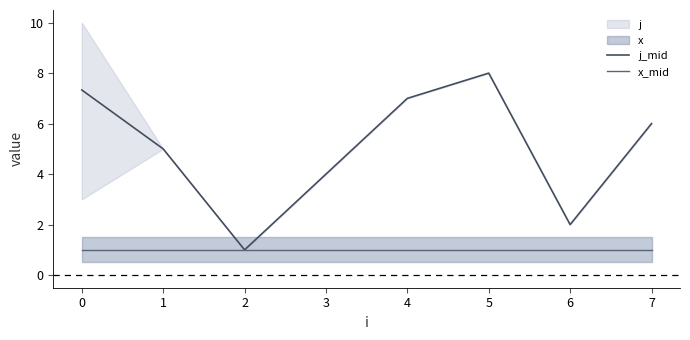

Rank the series by their average value, from lowest to highest.

x_mid, j_mid